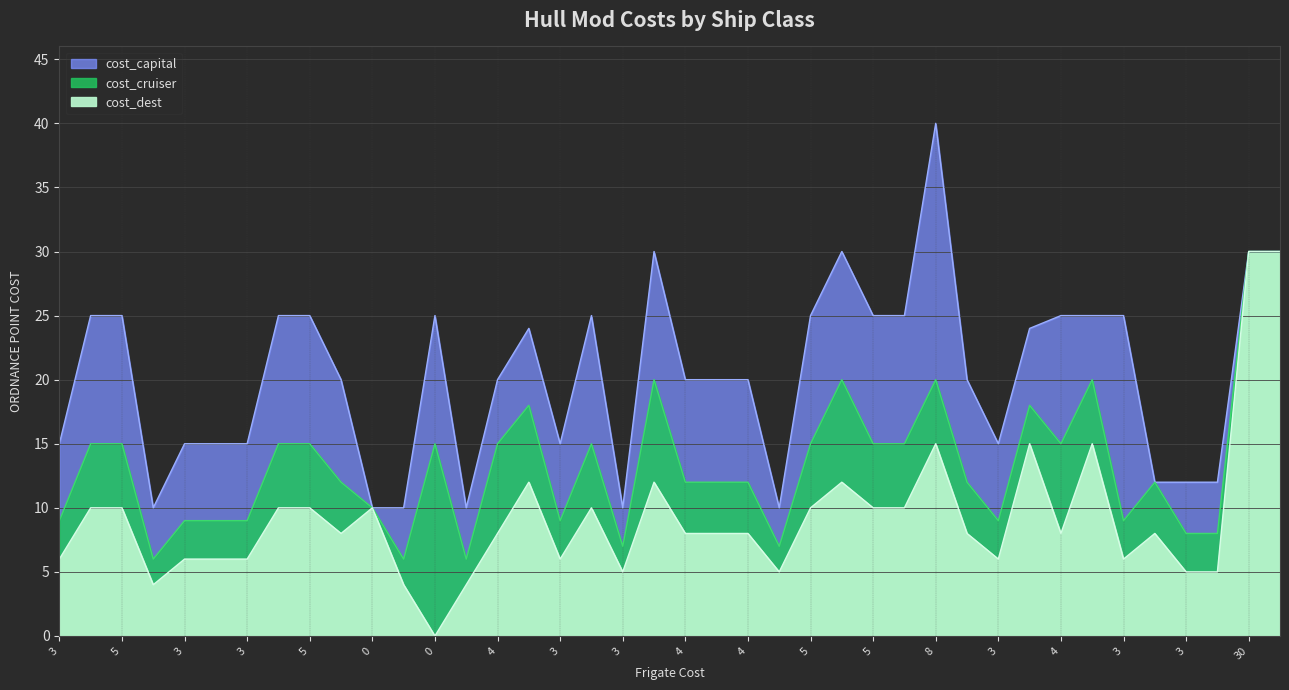

Is the value of cost_dest at 2 greater than the value of cost_capital at 4?

No